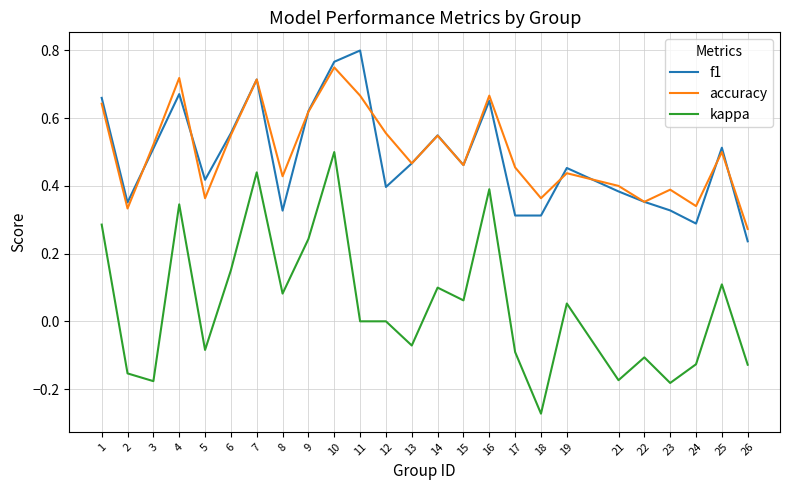

True or false: f1 has more than 0 interior local peaks.

True